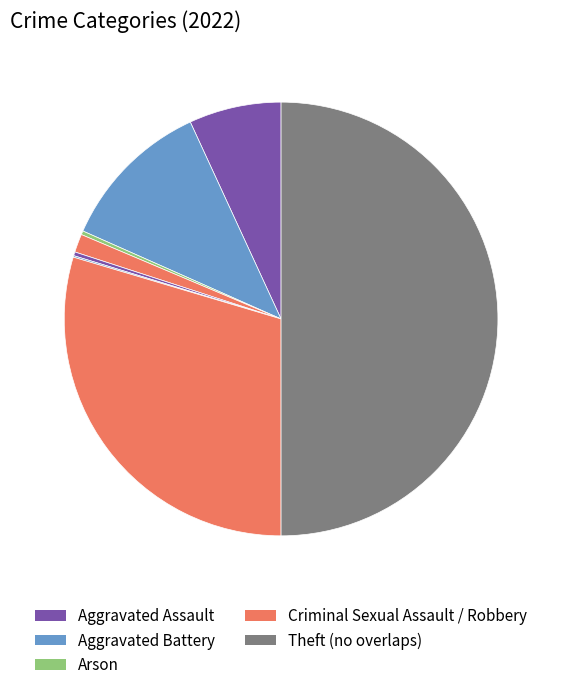

Count the number of slices in the pie.

8